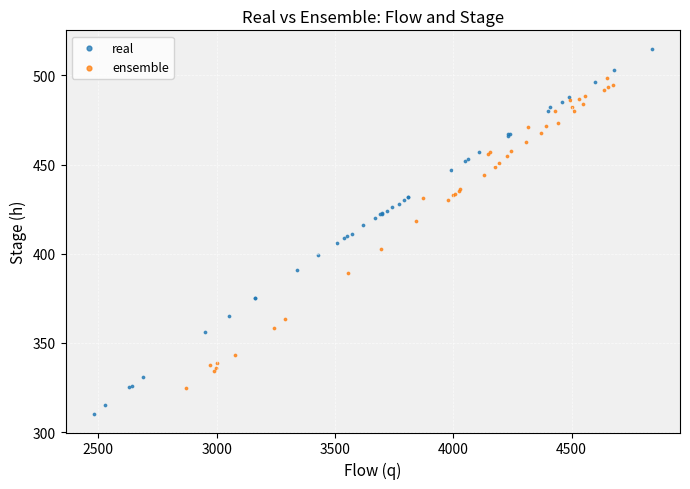

Which series contains the highest Y value?

real